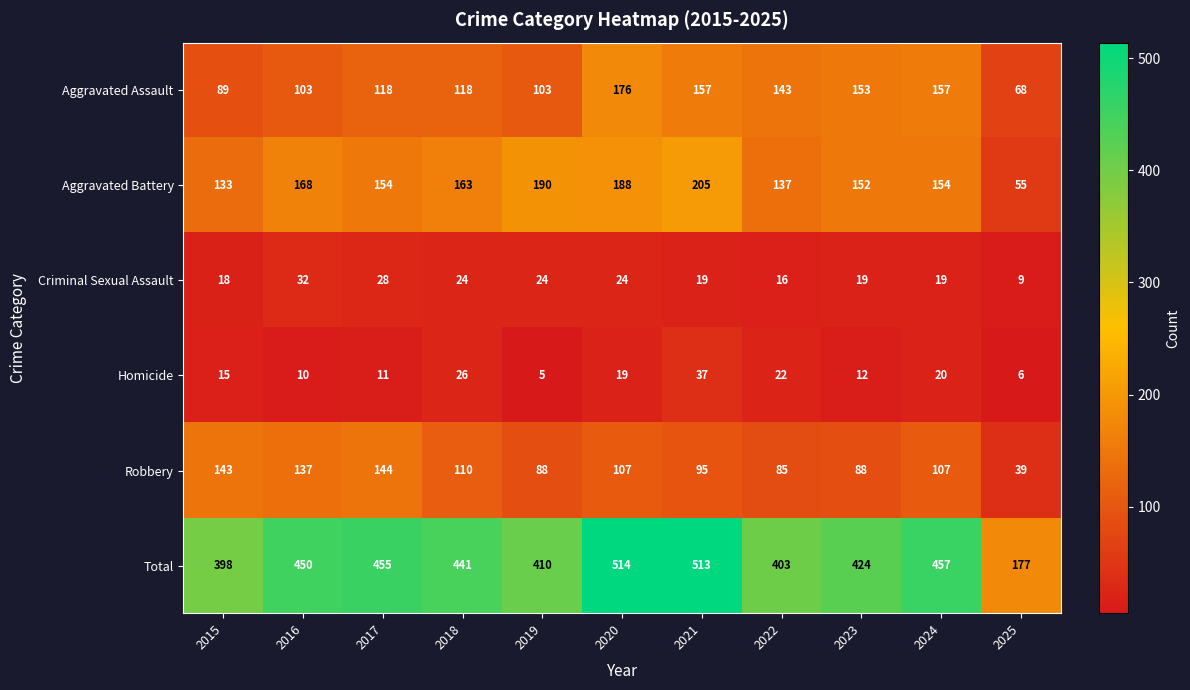

What is the difference between the maximum and minimum values in the Criminal Sexual Assault series?

23